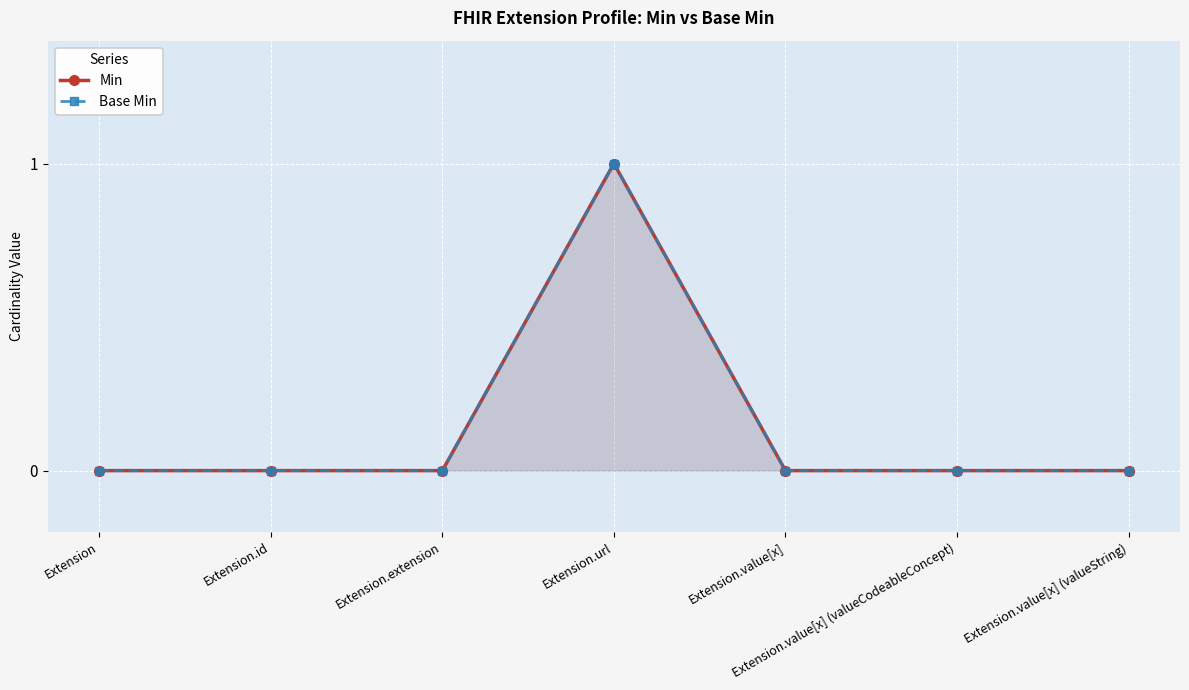

What position from the left is Extension?

1